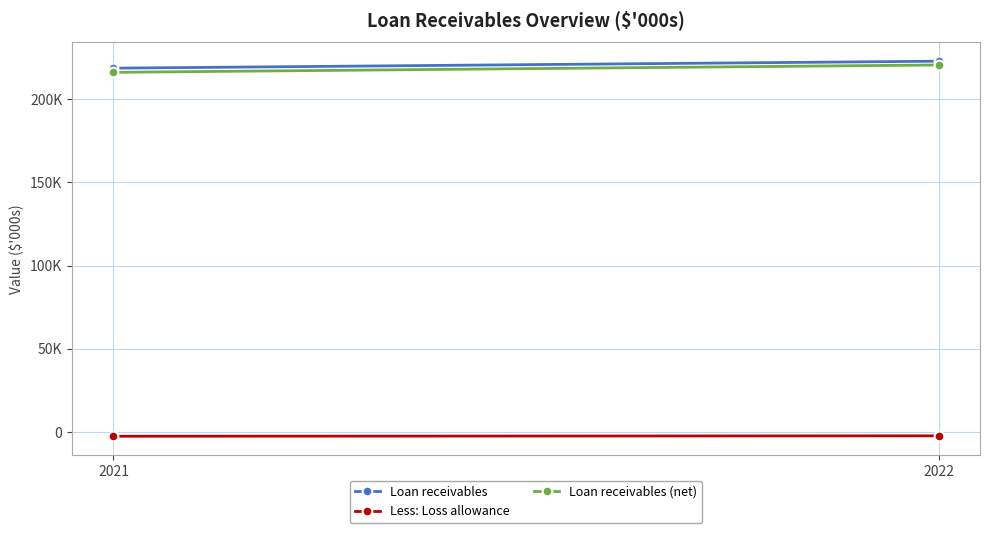

What is the total value across all series at 2022?

441086